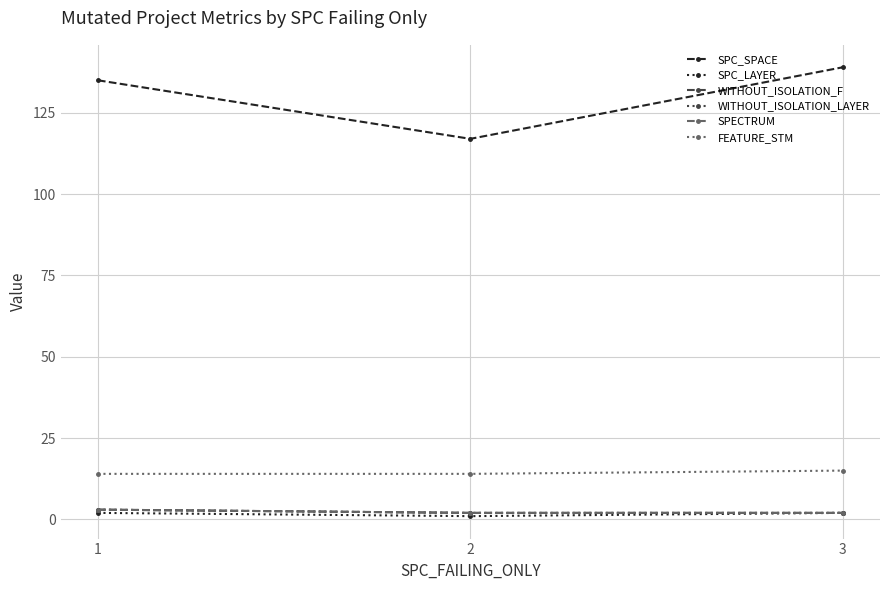

Which category has the lowest value across all series?

2